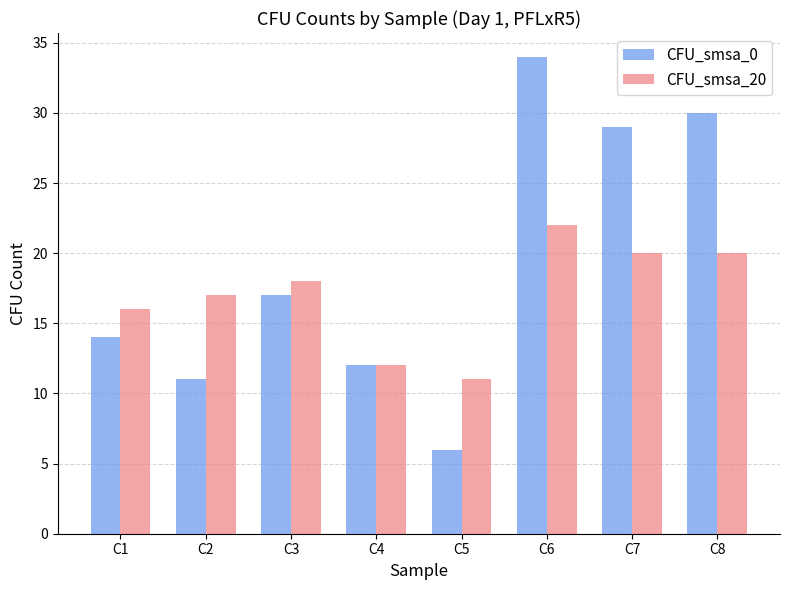

What is the sum of the CFU_smsa_20 values at C4 and C1?

28